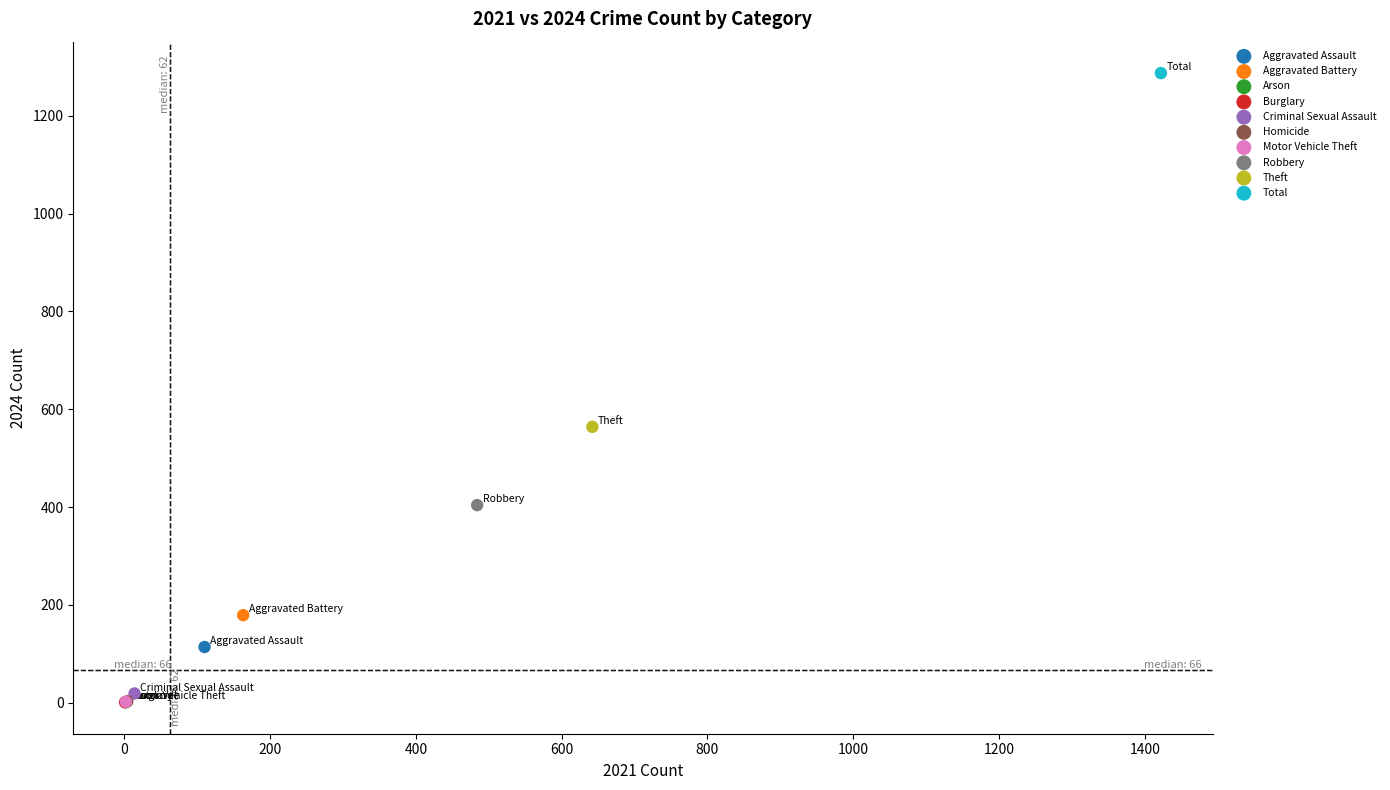

What are all the series names shown in the legend?

Aggravated Assault, Aggravated Battery, Arson, Burglary, Criminal Sexual Assault, Homicide, Motor Vehicle Theft, Robbery, Theft, Total